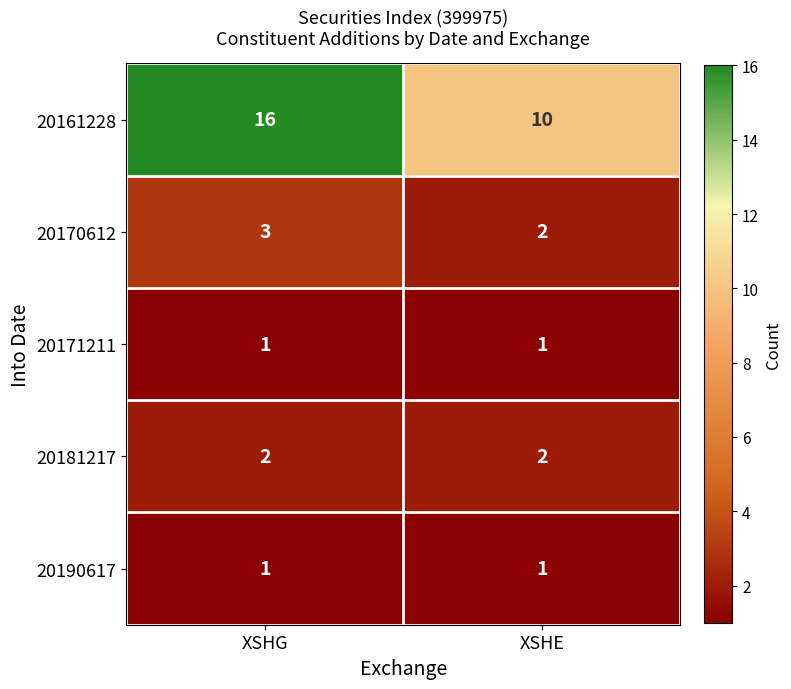

At which category is the sum across all series the highest?

XSHG